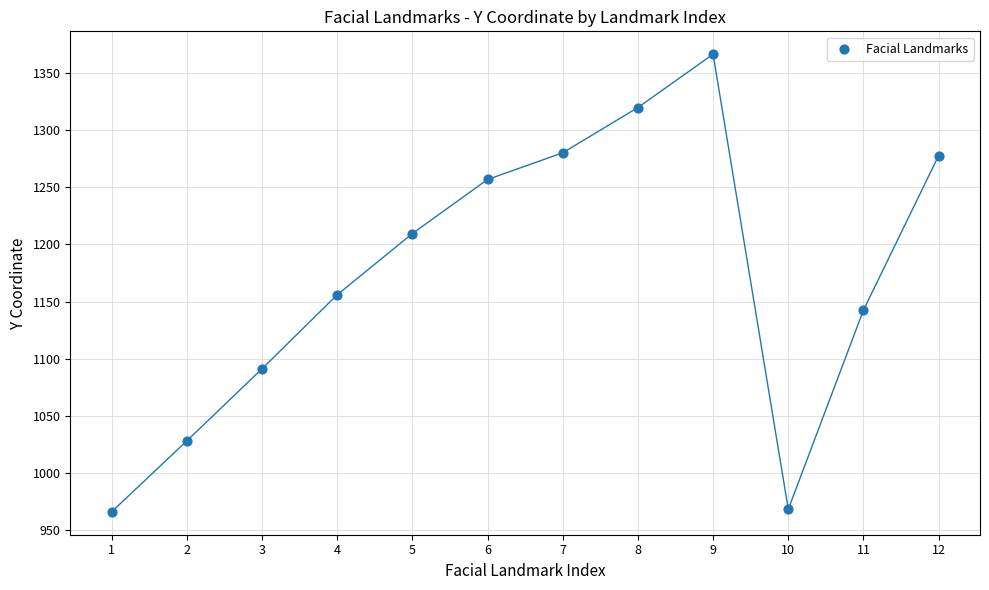

What is the average Y value?

1171.9